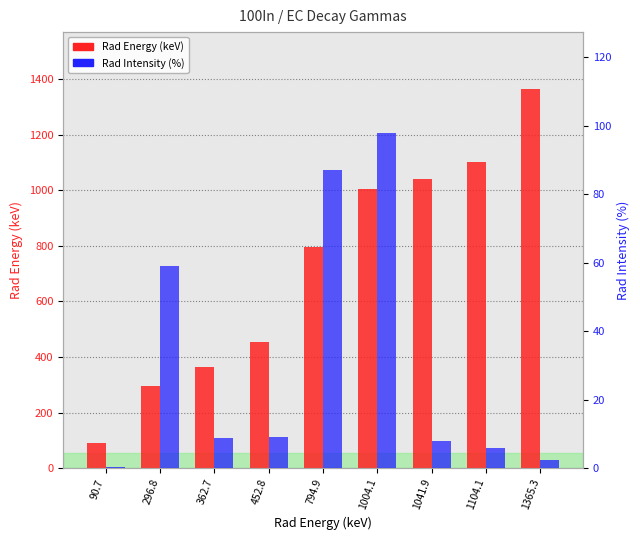

Reading left to right, what are all the values shown in this chart?

Rad Energy (keV): 90.7	296.8	362.7	452.8	794.9	1004.1	1041.9	1104.1	1365.3
Rad Intensity (%): 0.4	59.0	8.8	9.2	87.0	98.0	8.0	6.0	2.5